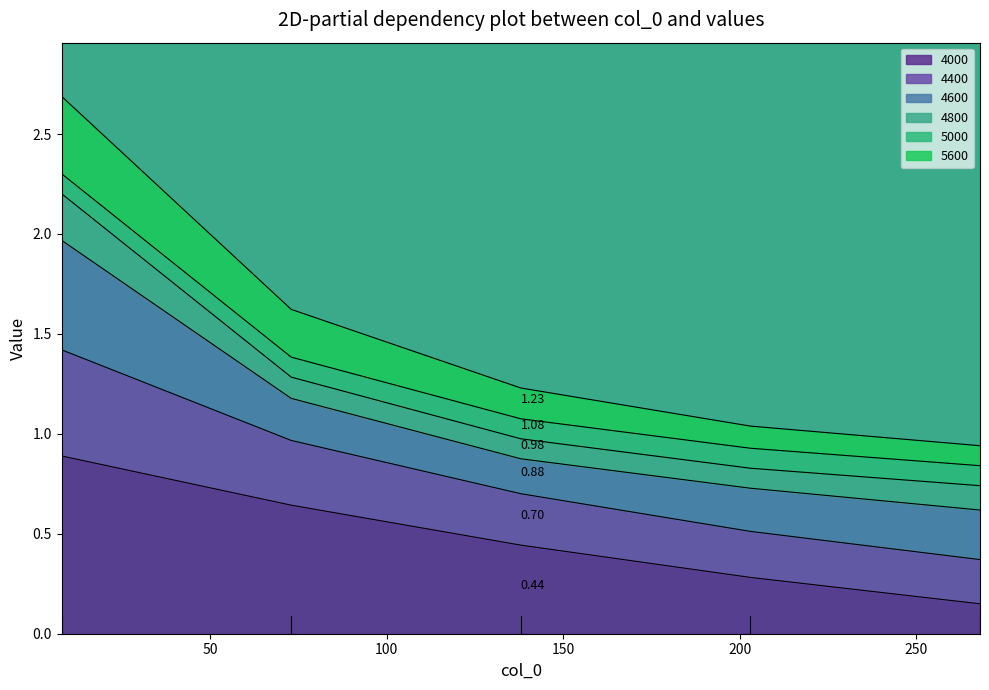

Is the value of 4400 at 73 greater than the value of 5600 at 203?

Yes